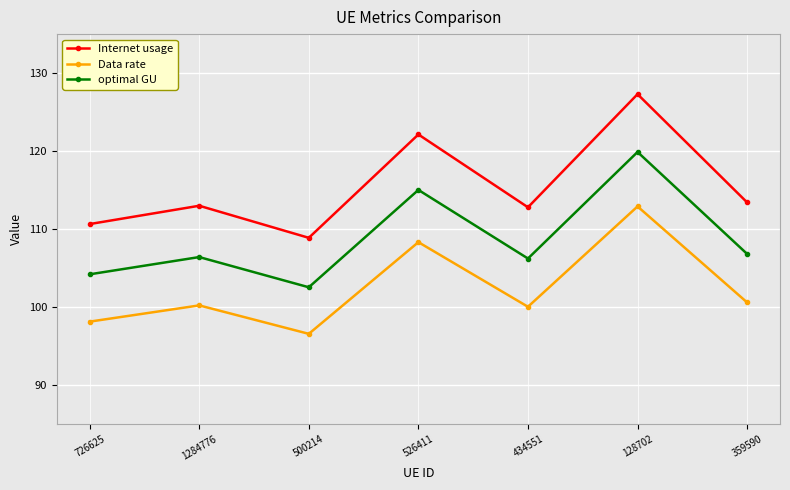

Which series has the widest spread of values?

Internet usage